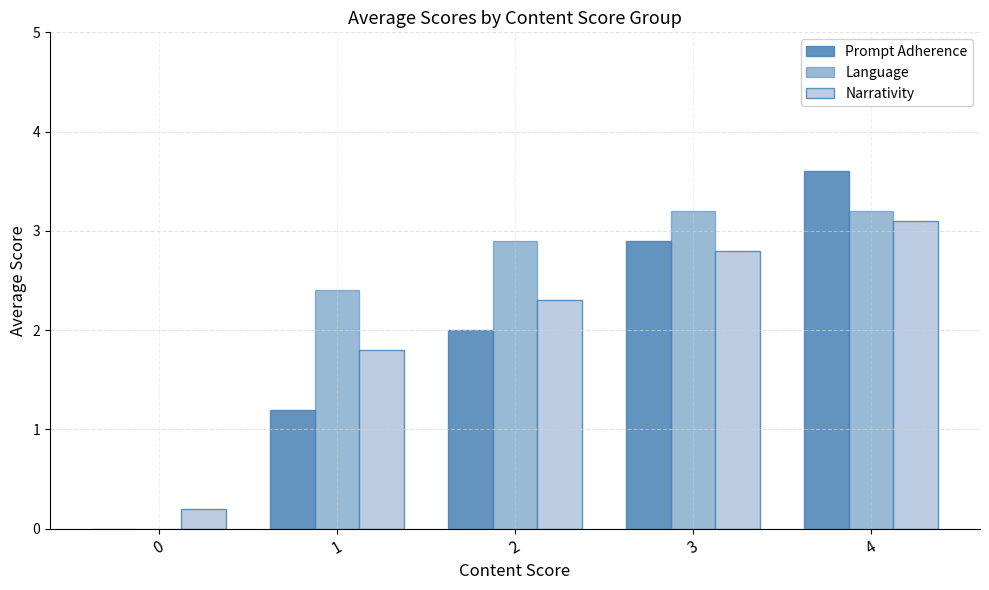

Rank the series by their maximum value, from lowest to highest.

Narrativity, Language, Prompt Adherence